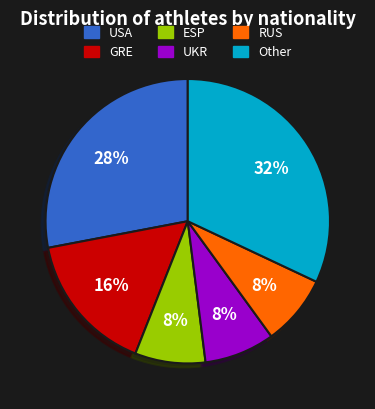

To the nearest percent, what portion does ESP represent?

8%